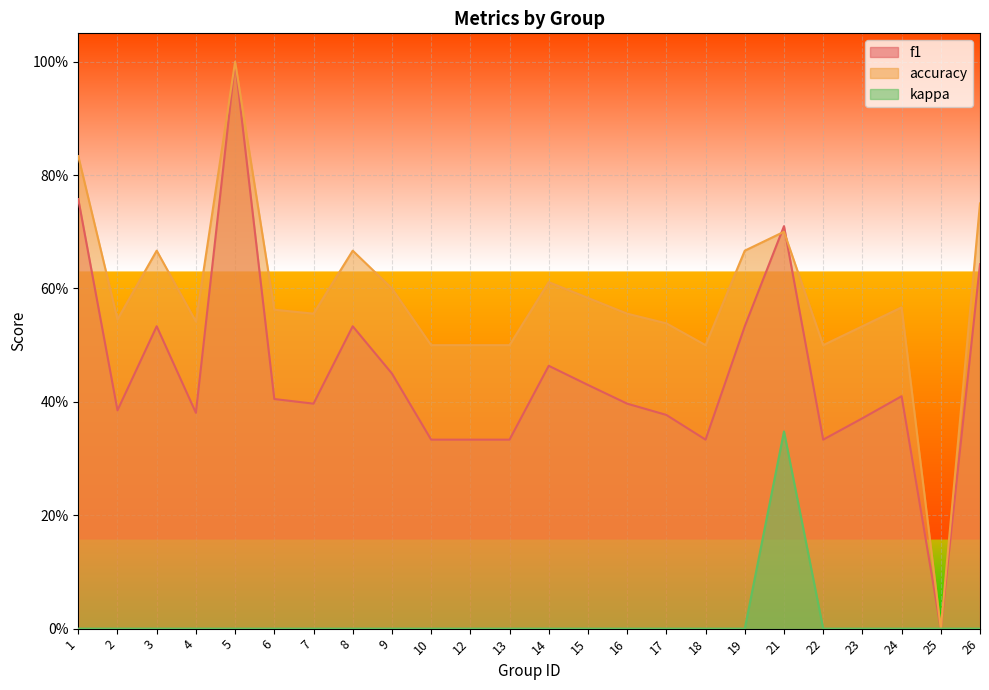

True or false: accuracy has a value of 0.3 at 22.

False